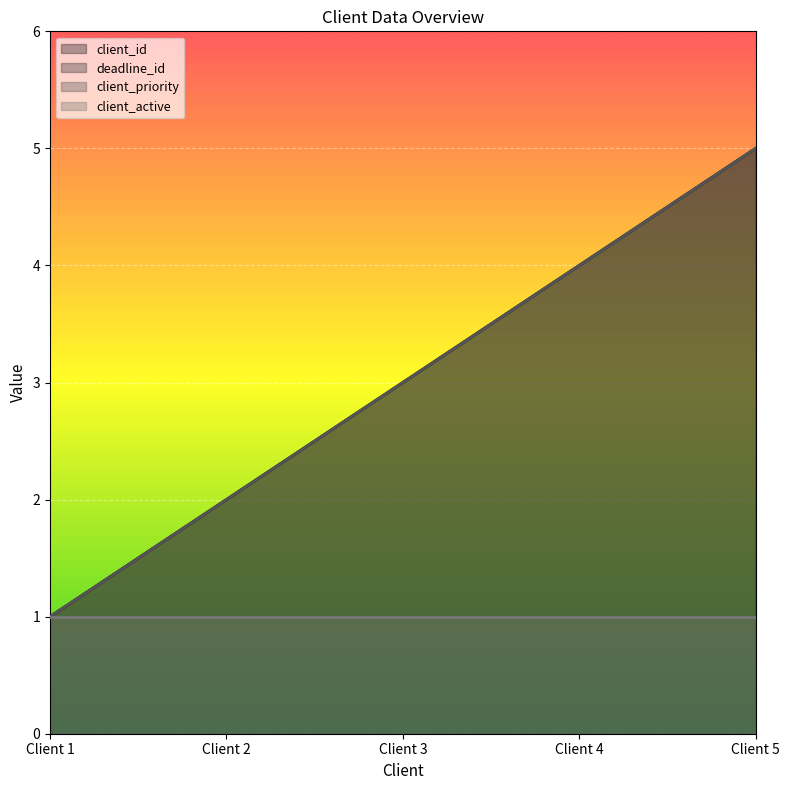

Which label corresponds to the largest value in the chart?

Client 5